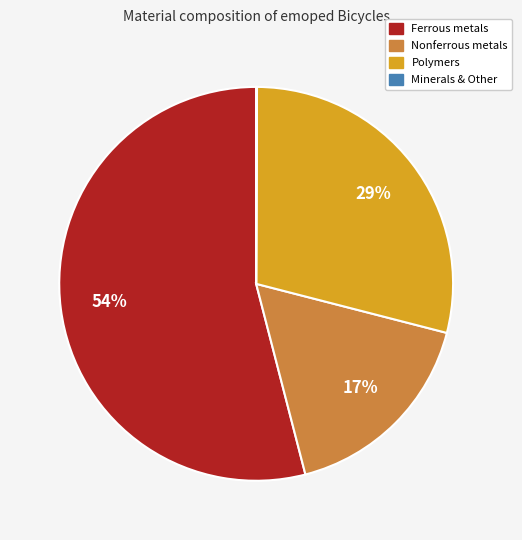

Which slice represents more than half of the pie?

Ferrous metals